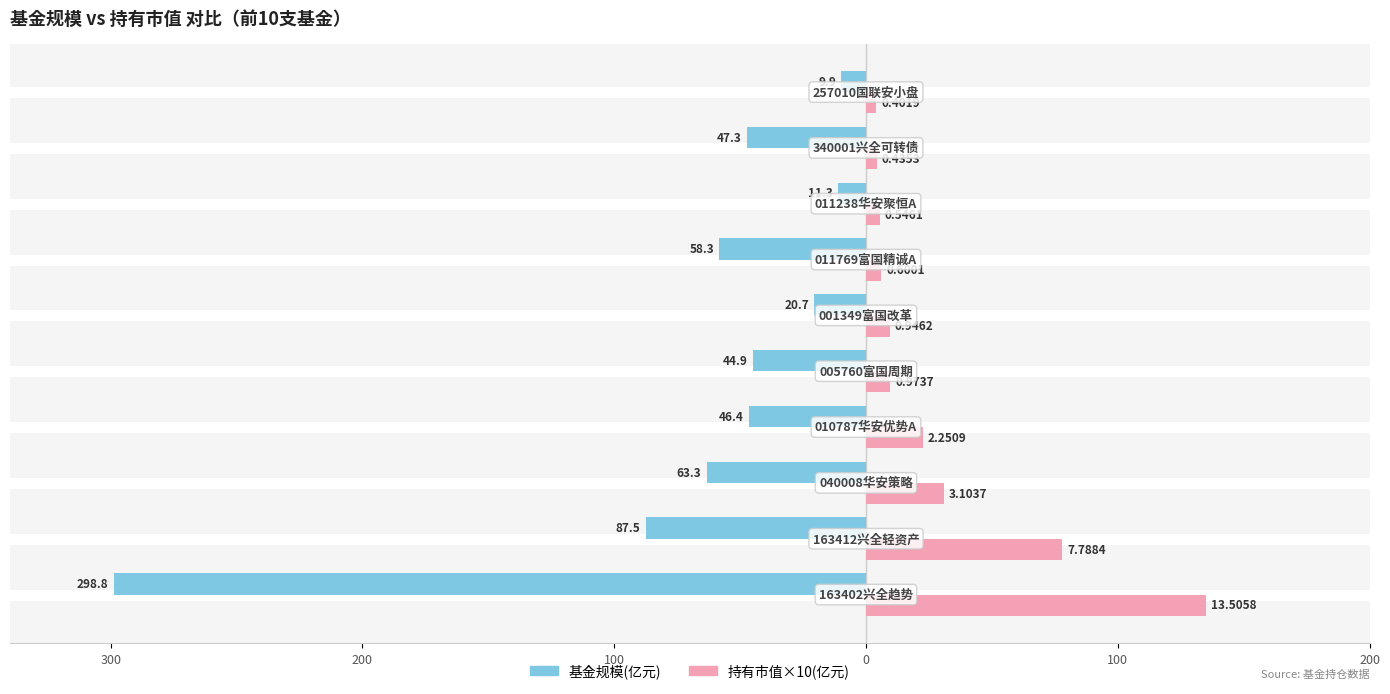

What are all the series names shown in the legend?

基金规模(亿元), 持有市值×10(亿元)